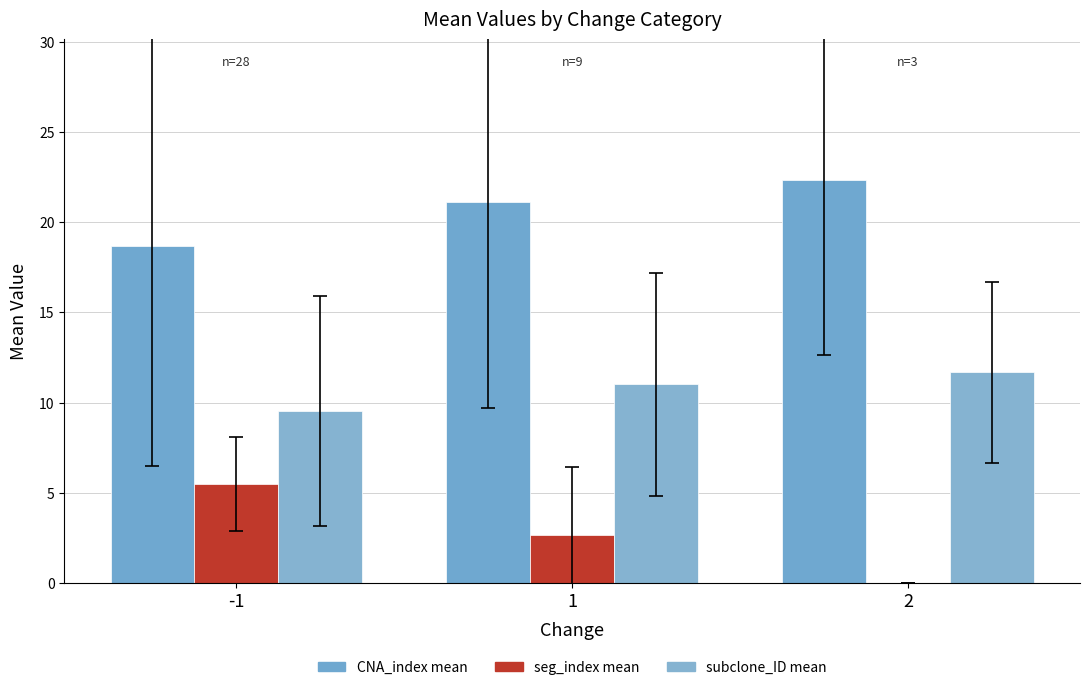

Reading right to left, list all the values displayed in this chart.

CNA_index mean: 2=22.3	1=21.1	-1=18.7
seg_index mean: 2=0.0	1=2.7	-1=5.5
subclone_ID mean: 2=11.7	1=11.0	-1=9.5